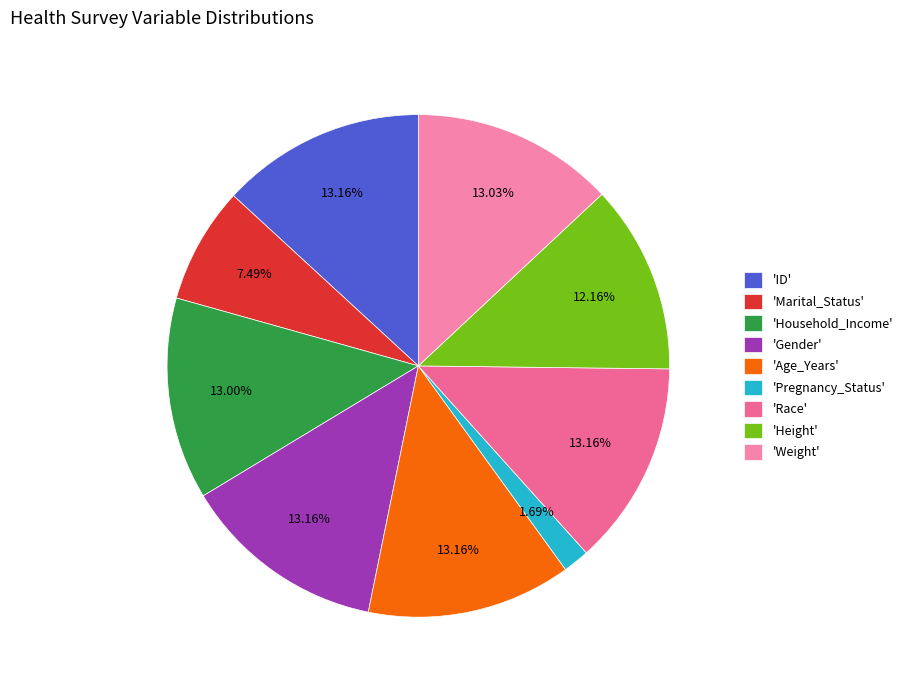

How many slices are in this pie chart?

9